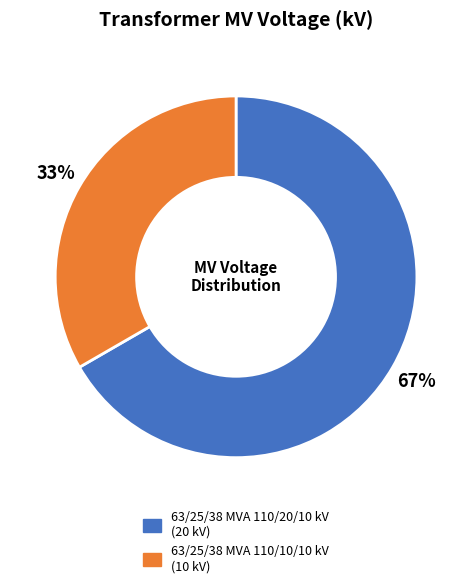

Do 63/25/38 MVA 110/10/10 kV and 63/25/38 MVA 110/20/10 kV together represent more than half of the pie?

Yes